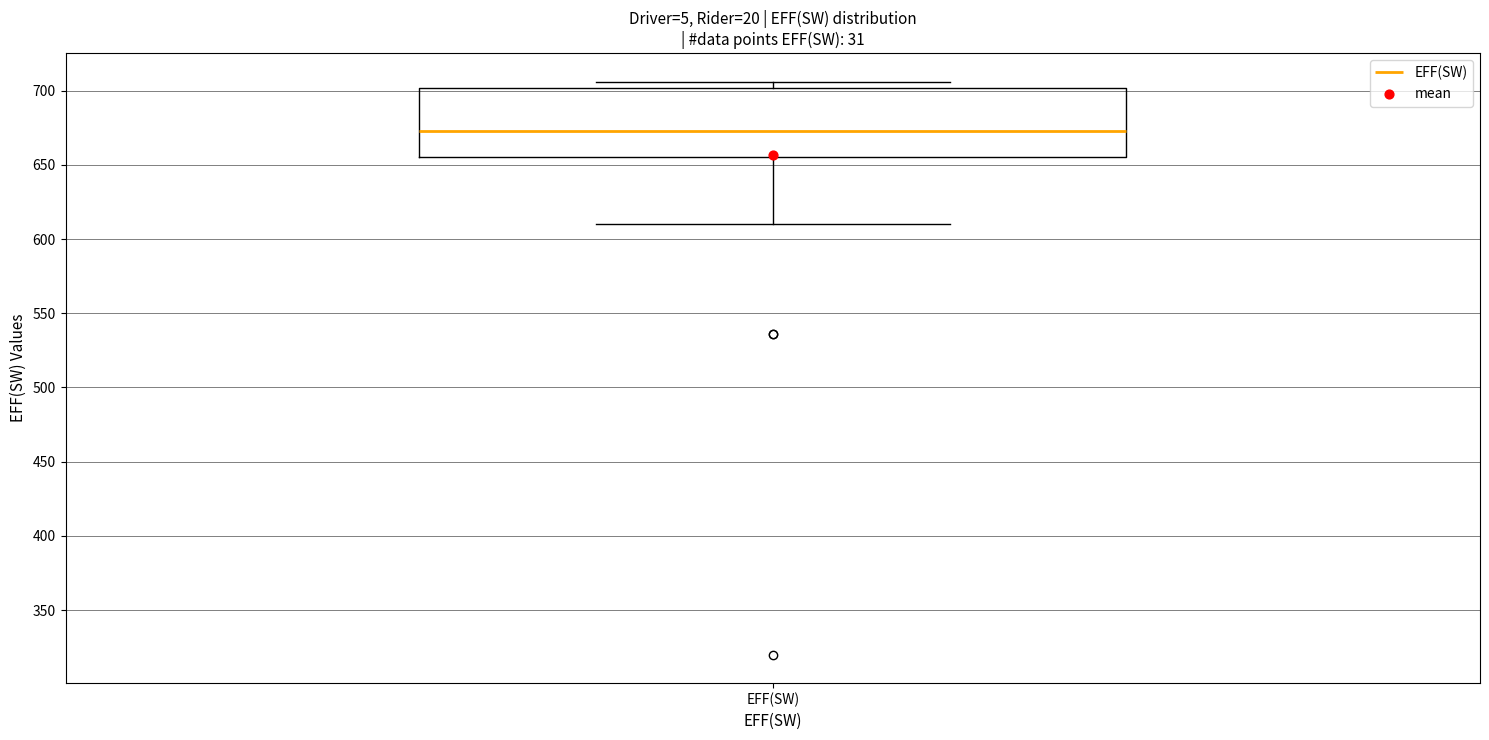

Where does the lower whisker of the box for EFF(SW) end on the y-axis? The values are not printed on the chart, so give them approximately, as read against the axis.

610